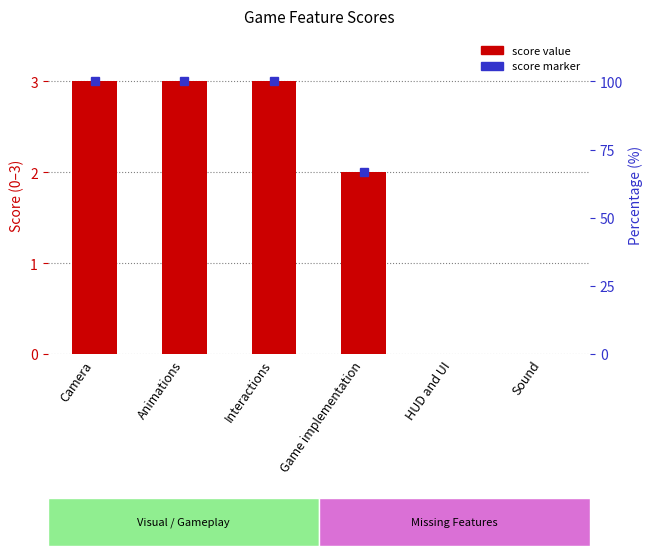

Rank the categories by value from lowest to highest.

HUD and UI, Sound, Game implementation, Camera, Animations, Interactions